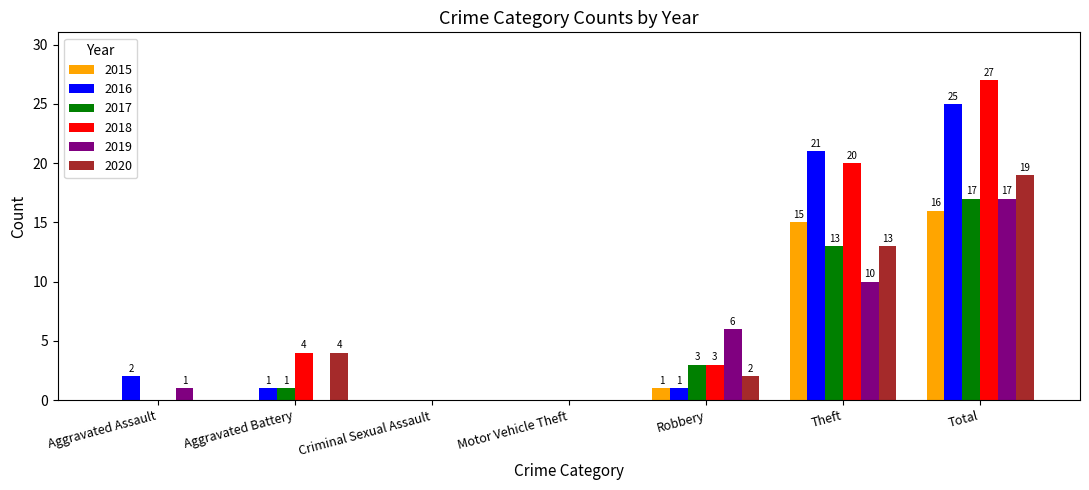

What is the sum of the 2019 values at Aggravated Assault and Total?

18